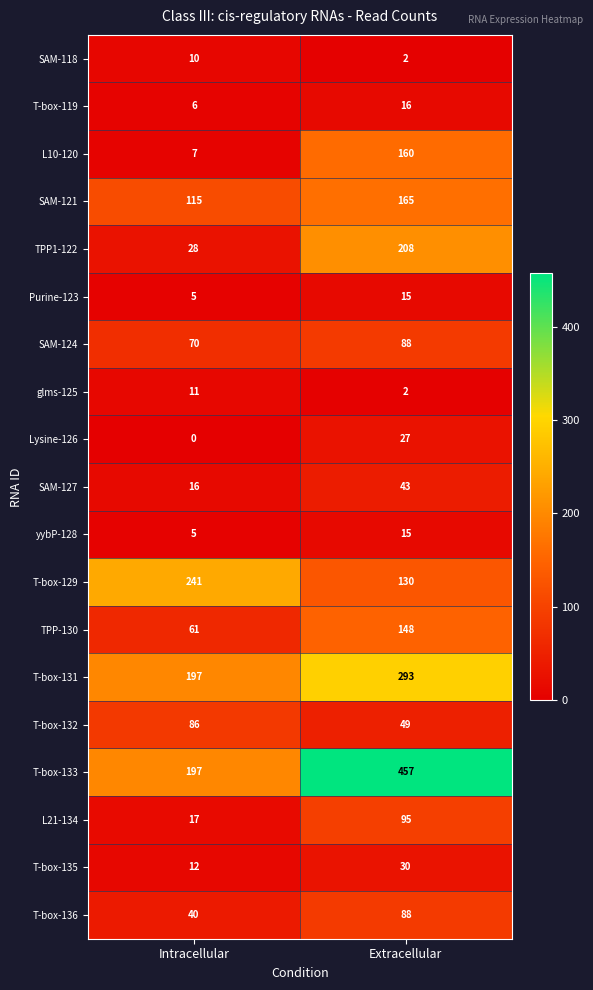

Where is L21-134 nearest to the value 56?

Intracellular